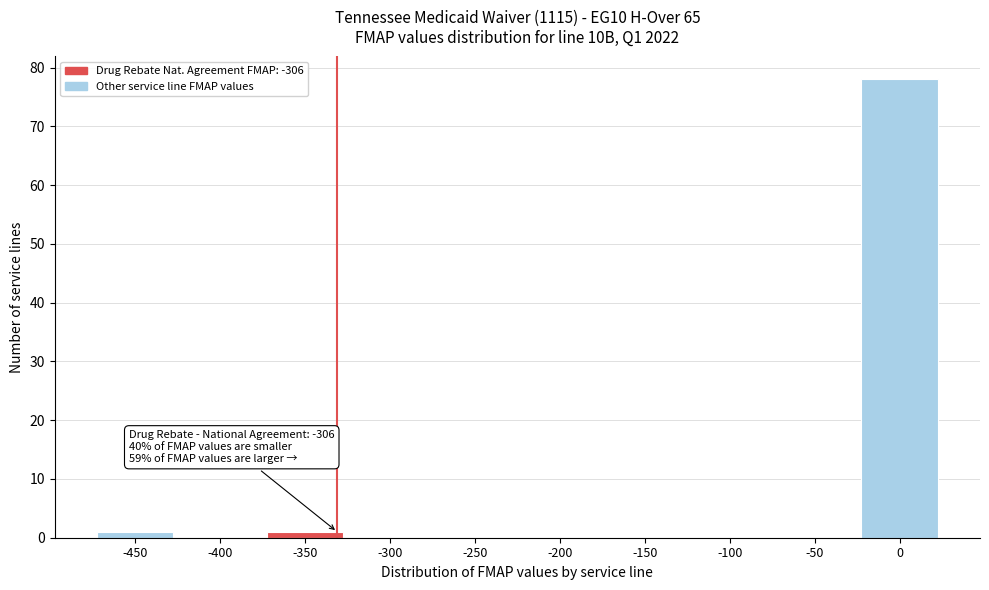

Reading right to left, list all the values displayed in this chart.

0=78	-50=0	-100=0	-150=0	-200=0	-250=0	-300=0	-350=1	-400=0	-450=1